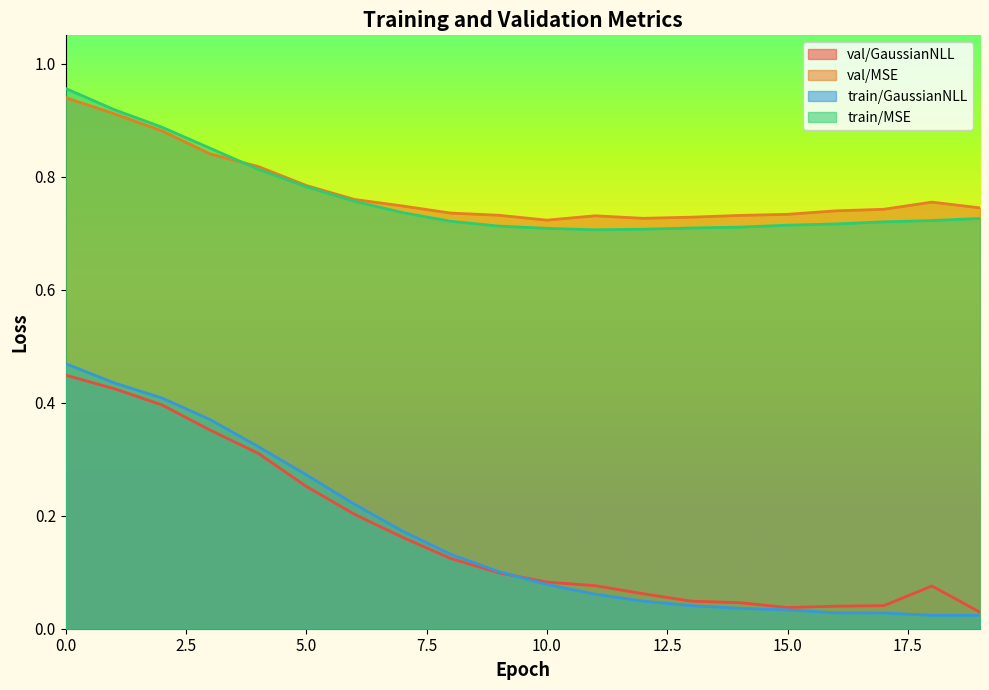

What is the sum of the train/GaussianNLL values at 14 and 3?

0.4